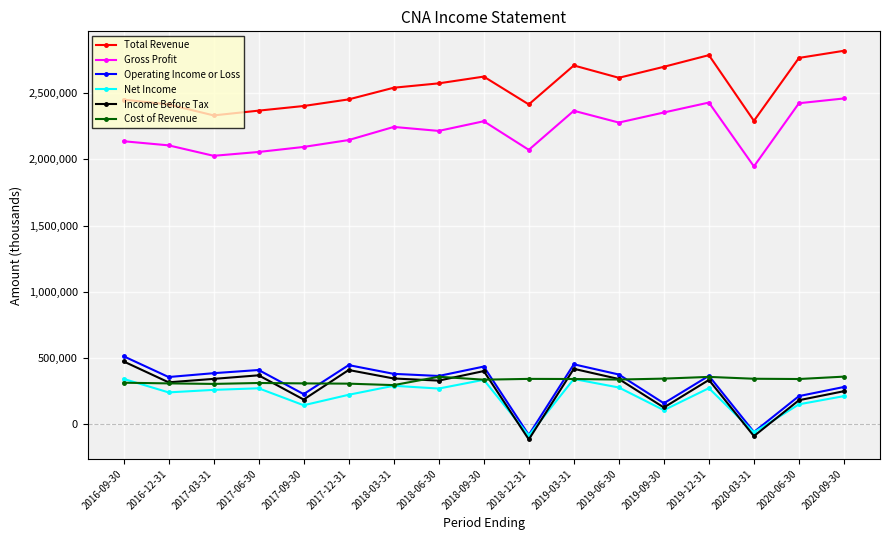

Between 2017-06-30 and 2020-09-30, which series saw the biggest shift?

Total Revenue